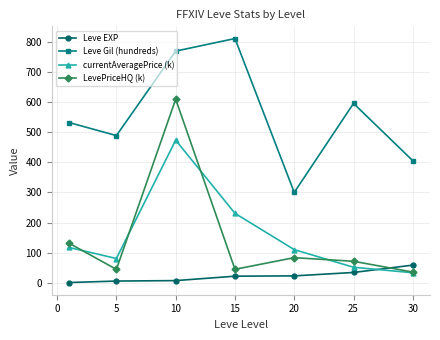

What is the value of the LevePriceHQ (k) point at the 7th from the left?

36.0